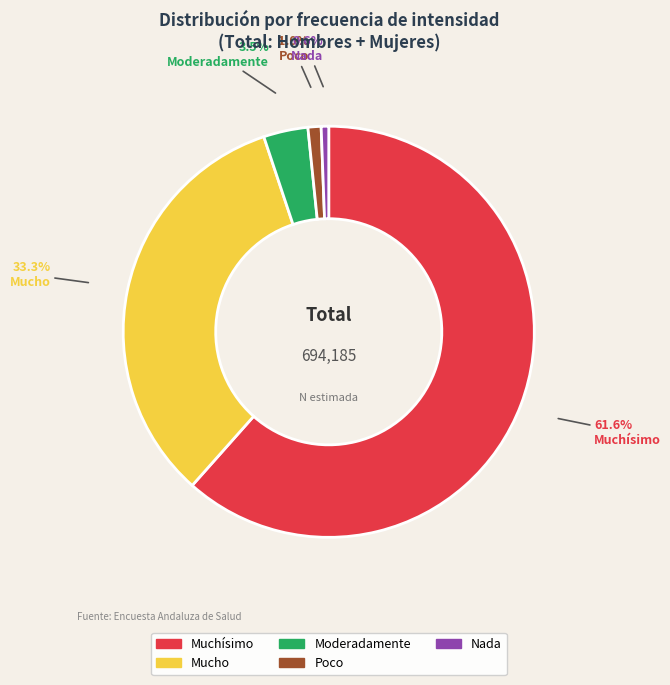

Which has a higher value, Muchísimo or Mucho?

Muchísimo